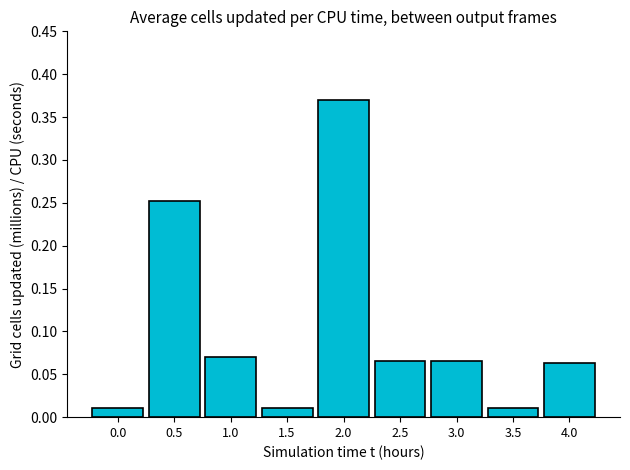

Between 0.5 and 2.5, which is larger?

0.5